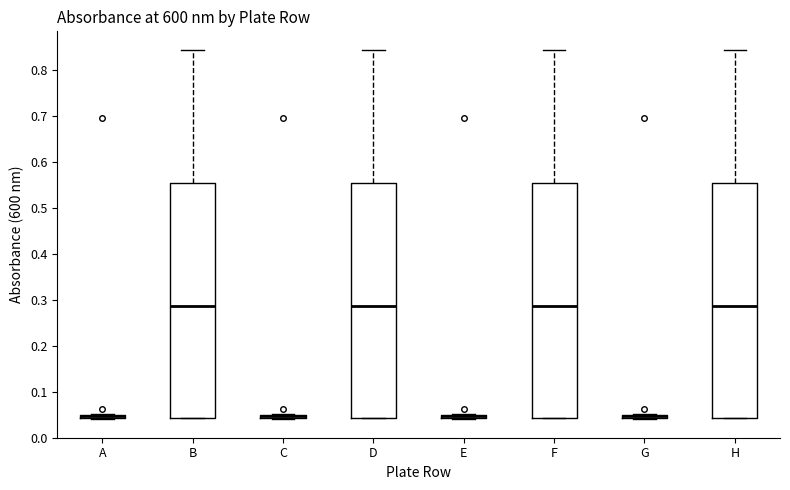

Where is the lower edge of the box for B on the y-axis? The values are not printed on the chart, so give them approximately, as read against the axis.

0.04